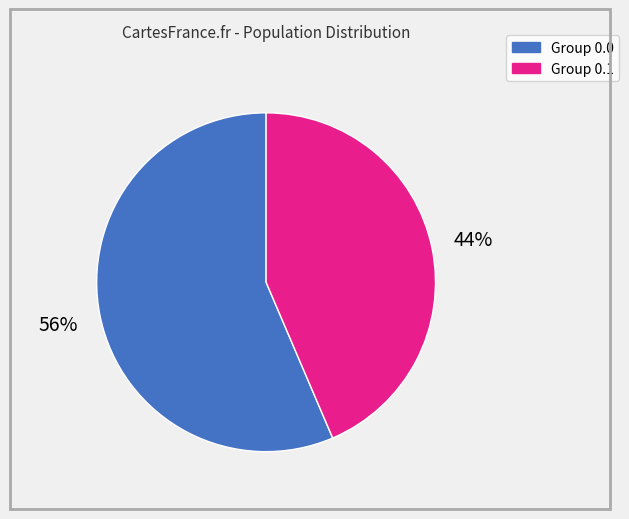

Is there a majority slice in this chart?

Yes